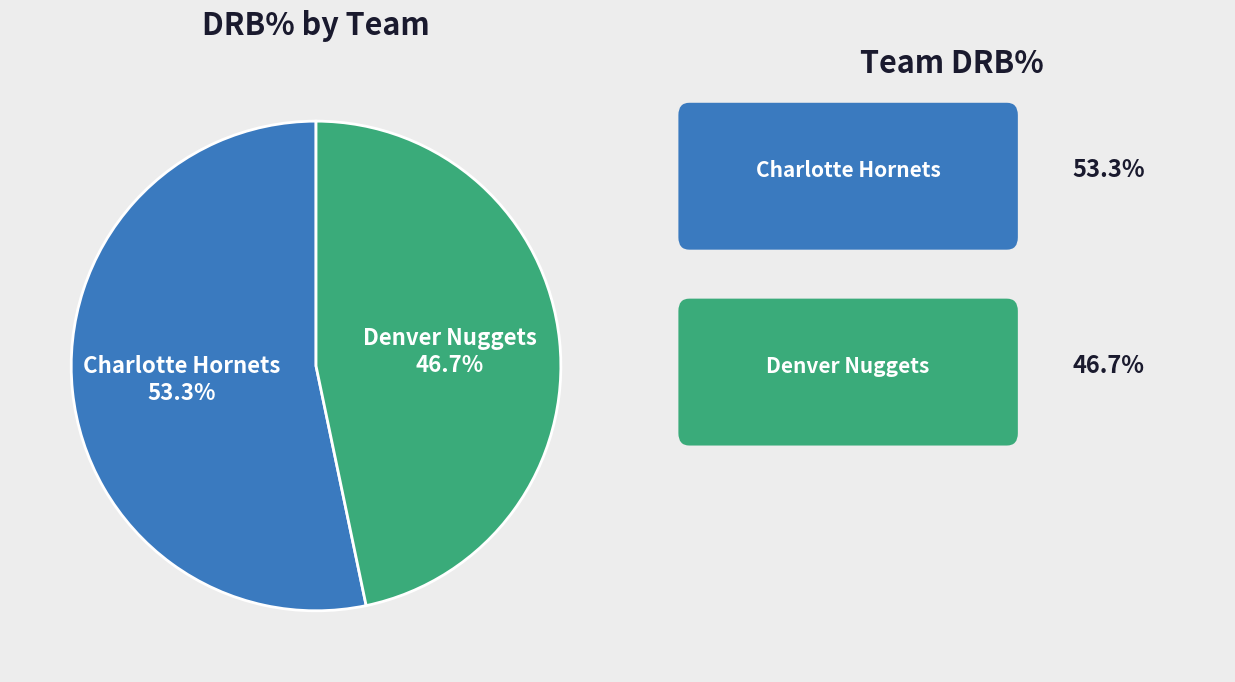

Is the sum of Charlotte Hornets and Denver Nuggets greater than half?

Yes